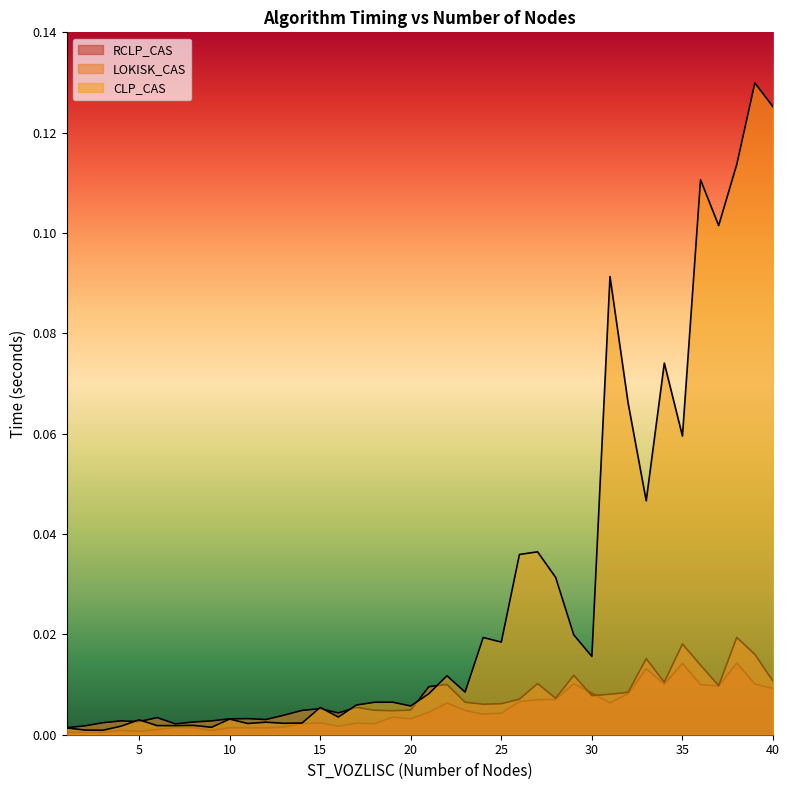

Where is the first local minimum for RCLP_CAS?

2